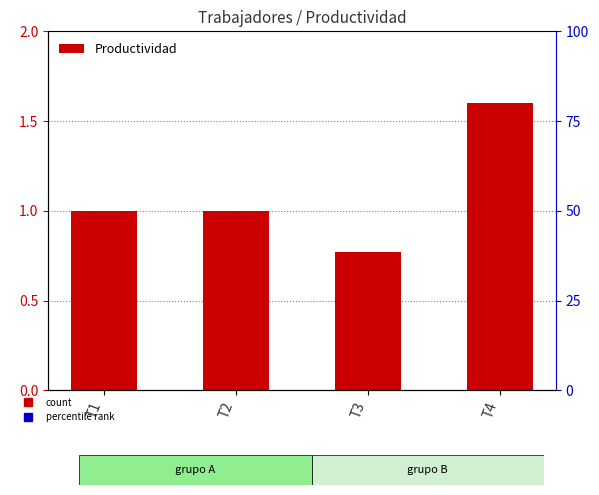

What is the change in value from T2 to T3?

-0.2